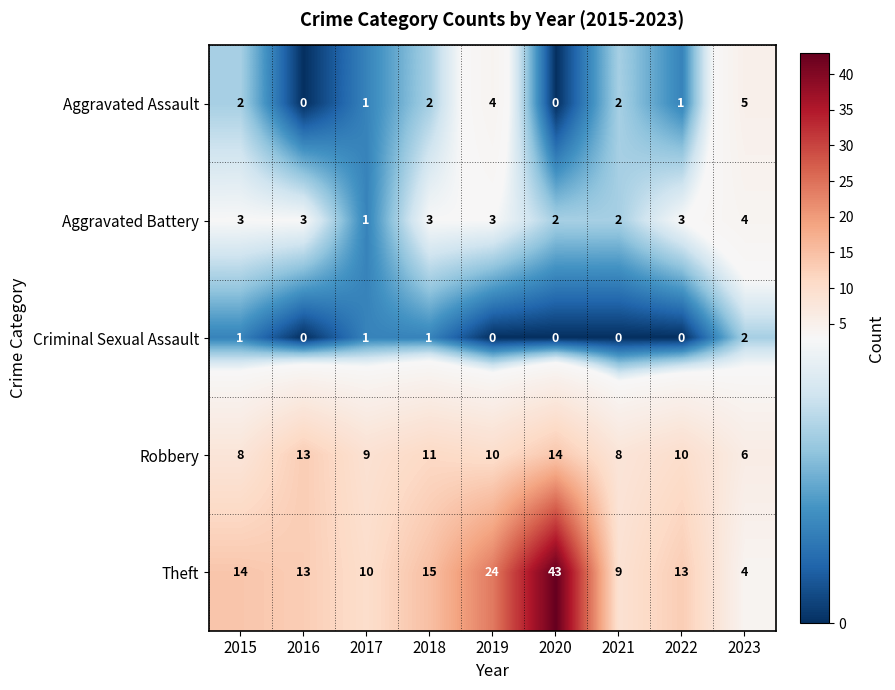

Count the number of categories in the chart.

9